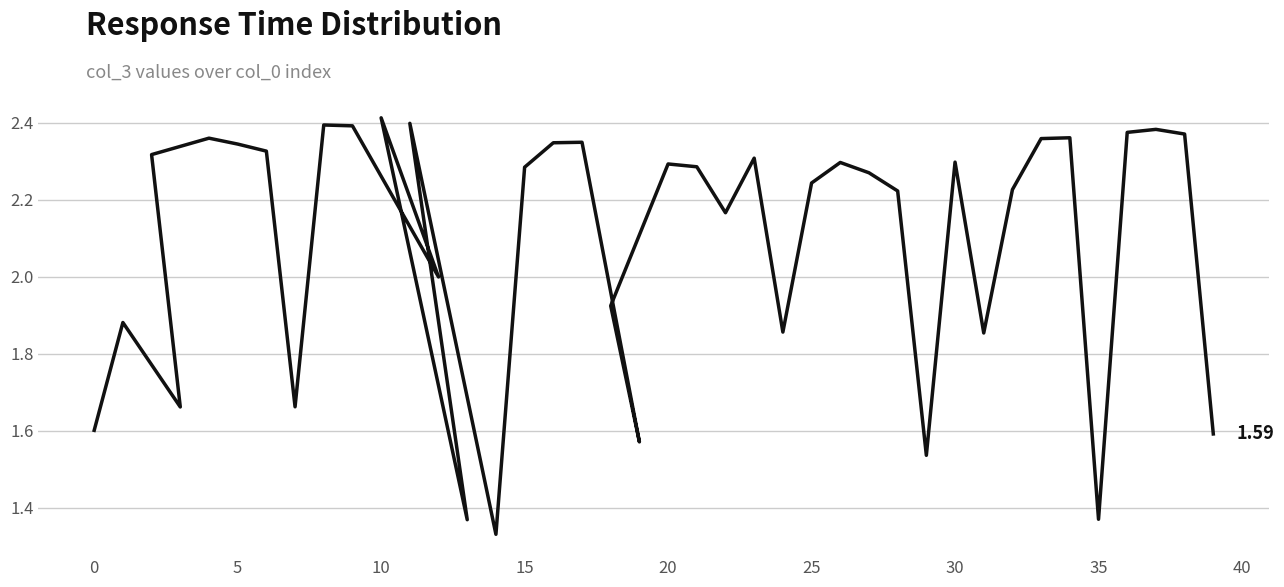

How many values exceed 2?

26